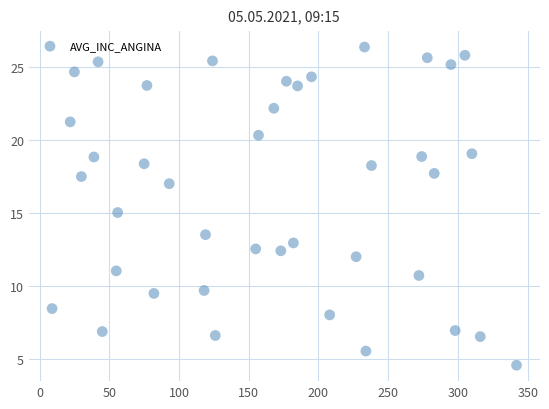

What is the range of Y values (max minus min)?

21.8